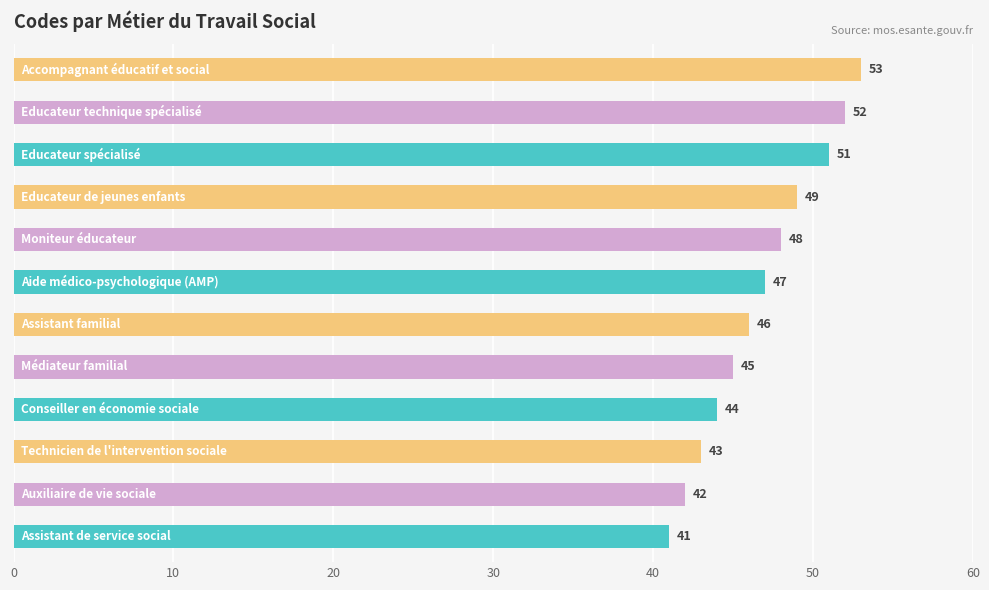

What is the maximum value shown in the chart?

53